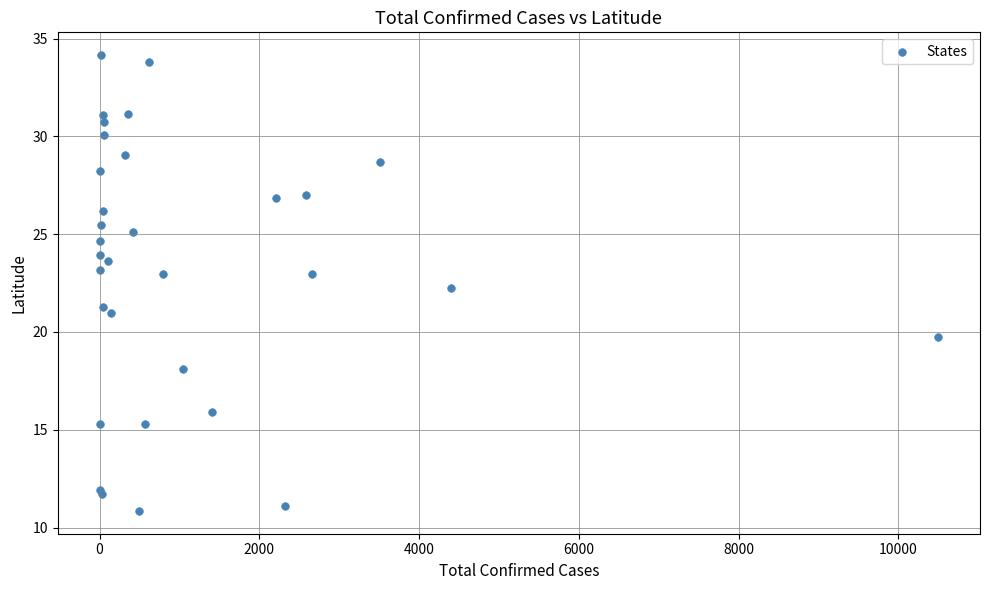

What Y value in the scatter plot is closest to 22?

22.3